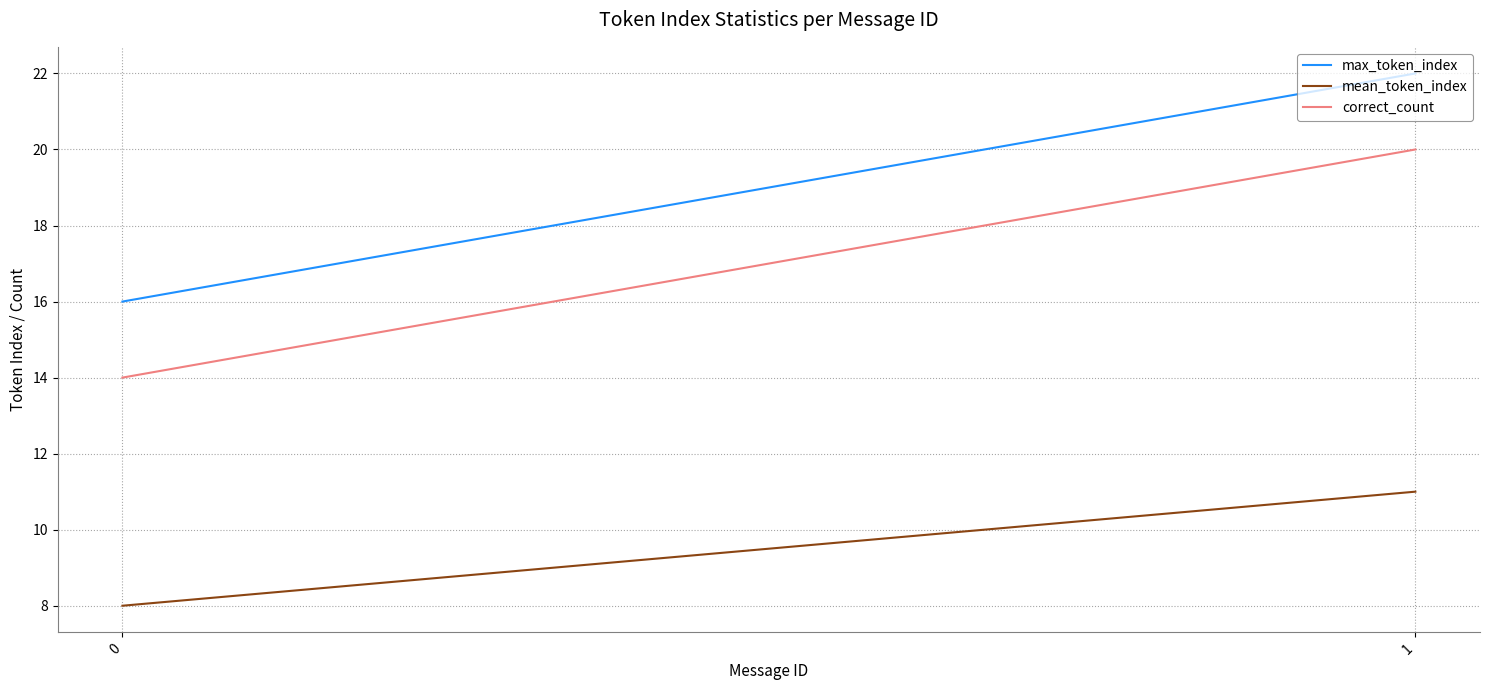

At 0, list the series in order from largest to smallest.

max_token_index, correct_count, mean_token_index